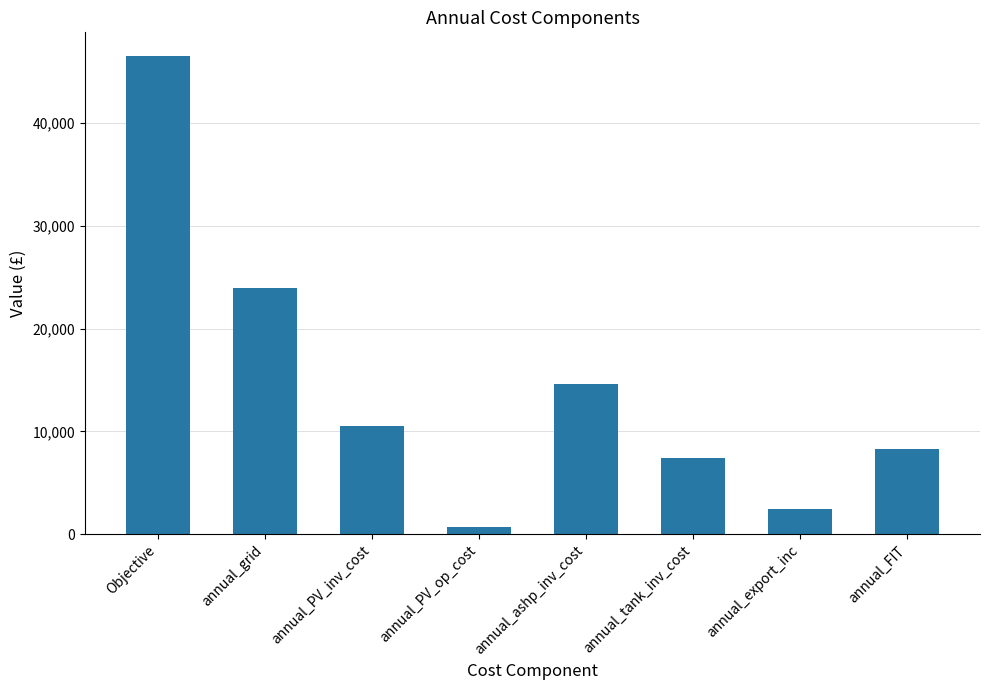

Does the chart contain any negative values?

No